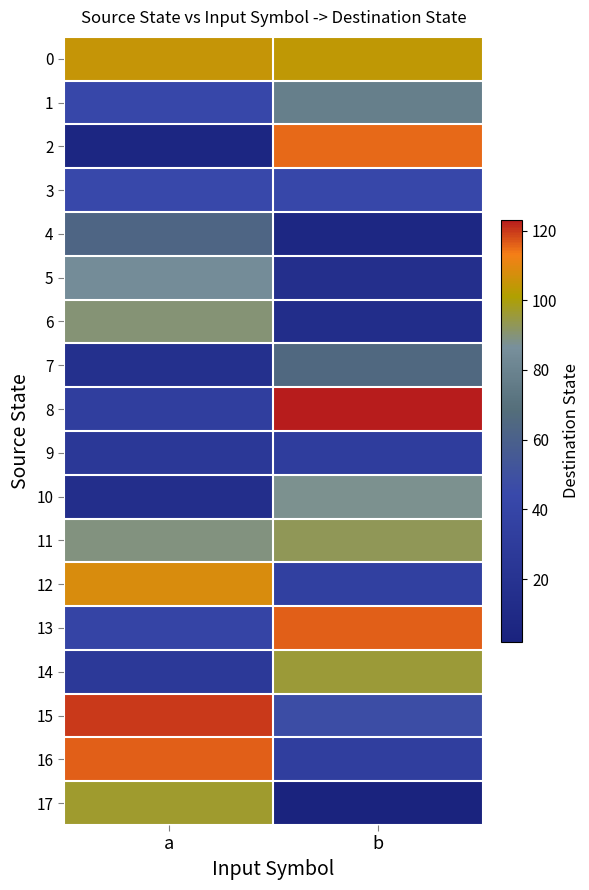

Which has a higher value, b or a?

a